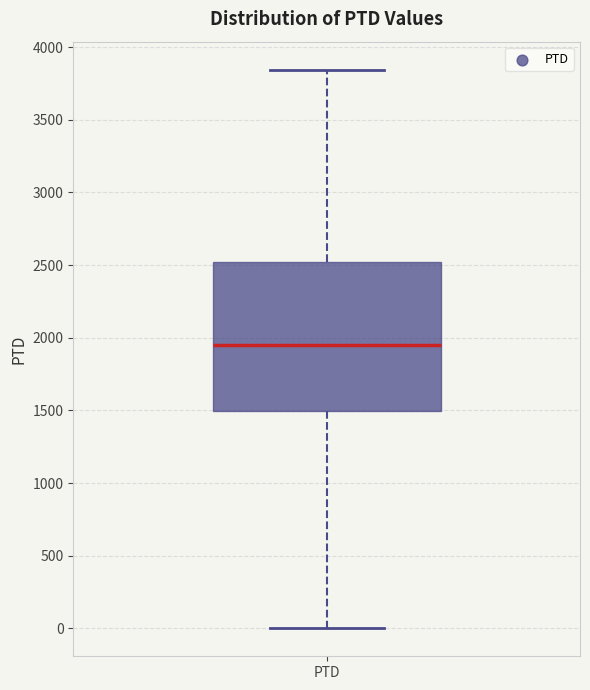

Transcribe this box plot: give where the median line is, the range the box spans, and where the two whiskers end, as read against the y-axis. The values are not printed on the chart, so give them approximately, as read against the axis.

median 1950, box 1500 to 2500, whiskers 0 to 3850